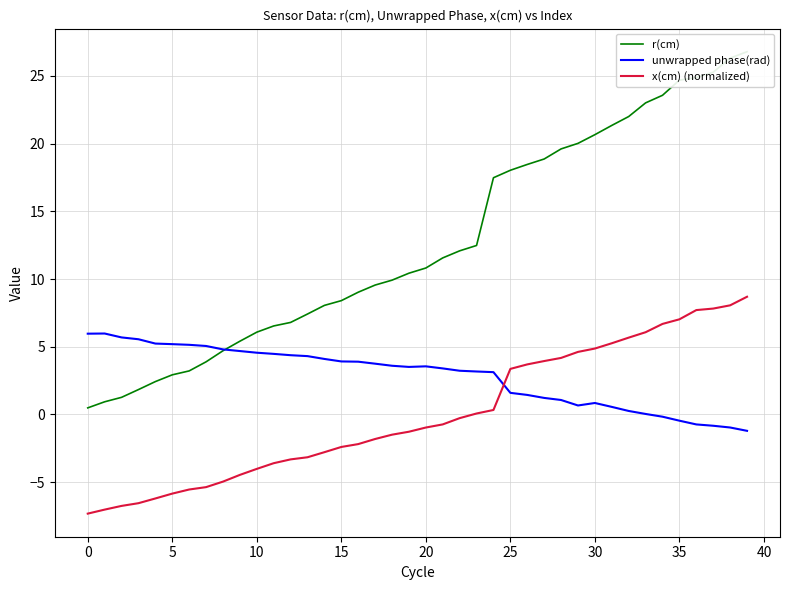

True or false: x(cm) (normalized) has a value of -3.3 at 5.

False